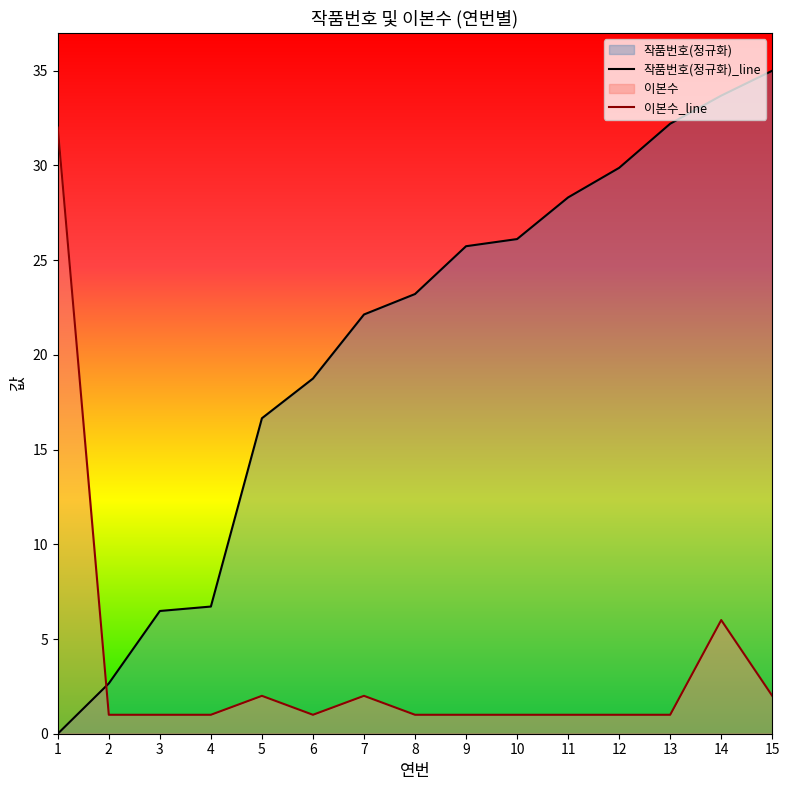

Which series has the largest range (max minus min)?

작품번호(정규화)_line